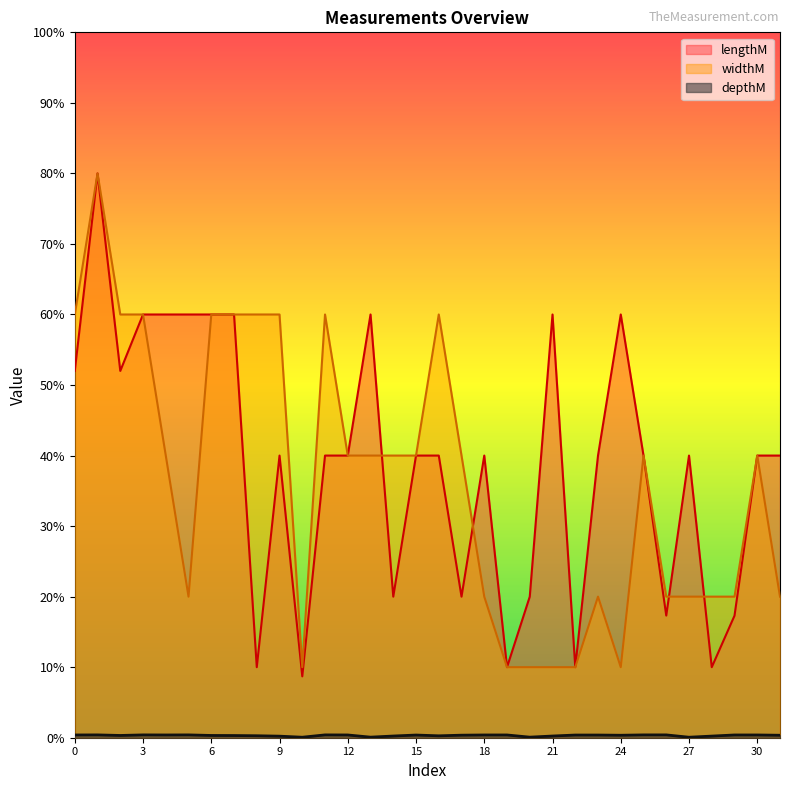

The value of widthM at 18 is 20.0. True or false?

True